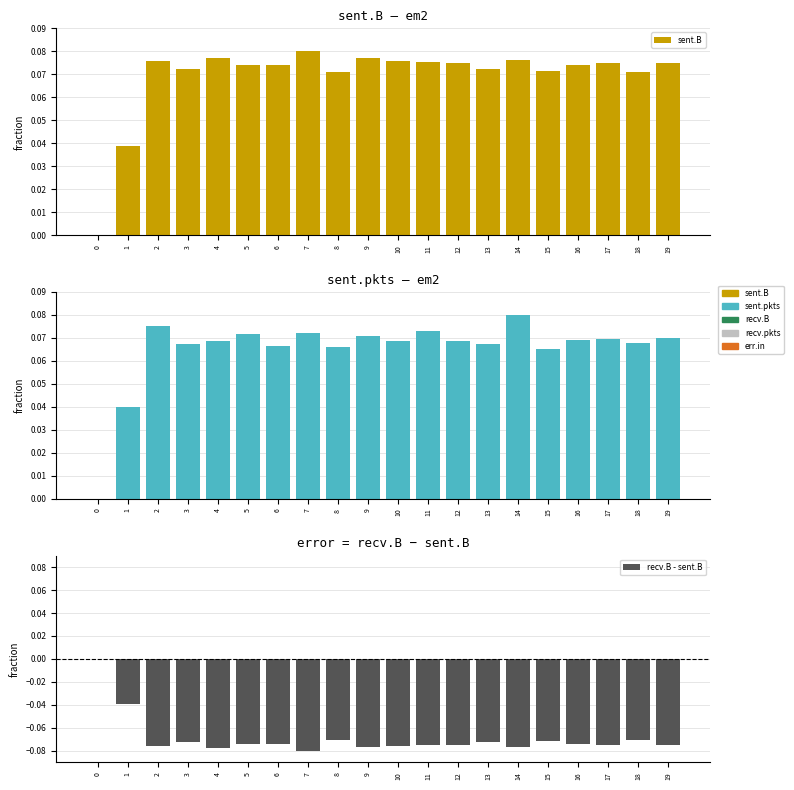

Which series has the largest total across all categories?

sent.B